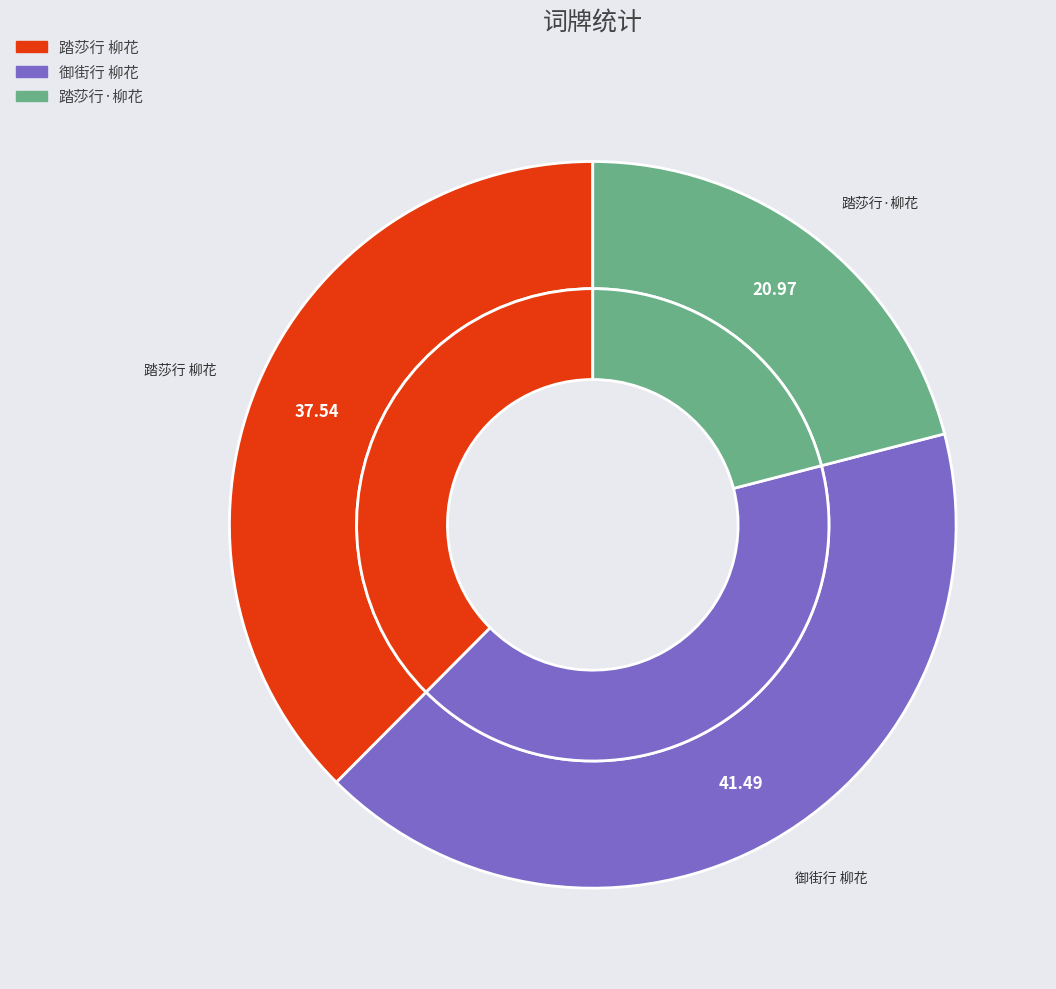

Which slice is the smallest?

踏莎行·柳花